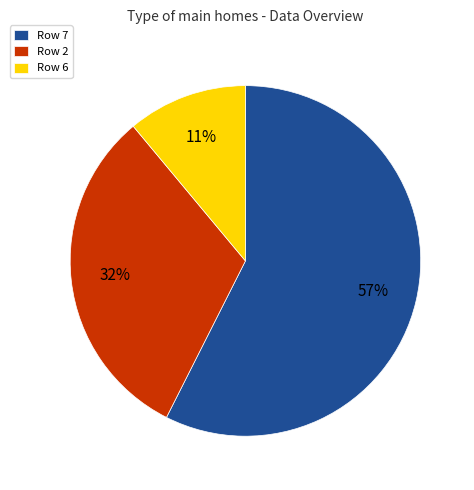

To the nearest percent, what portion does Row 7 represent?

57%